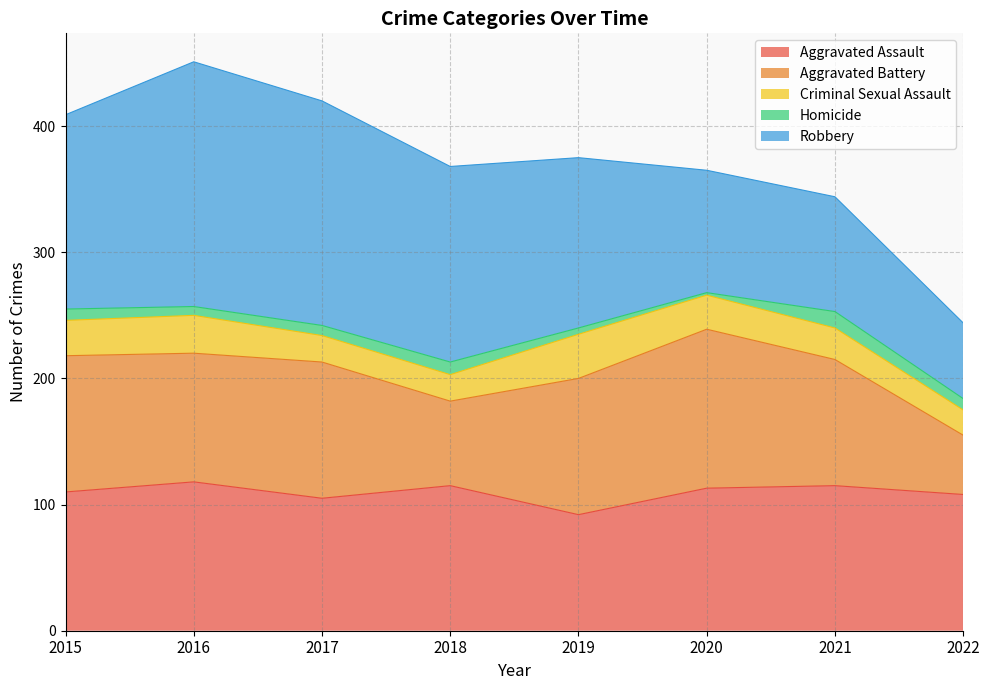

True or false: Homicide has a value of 12 at 2017.

False